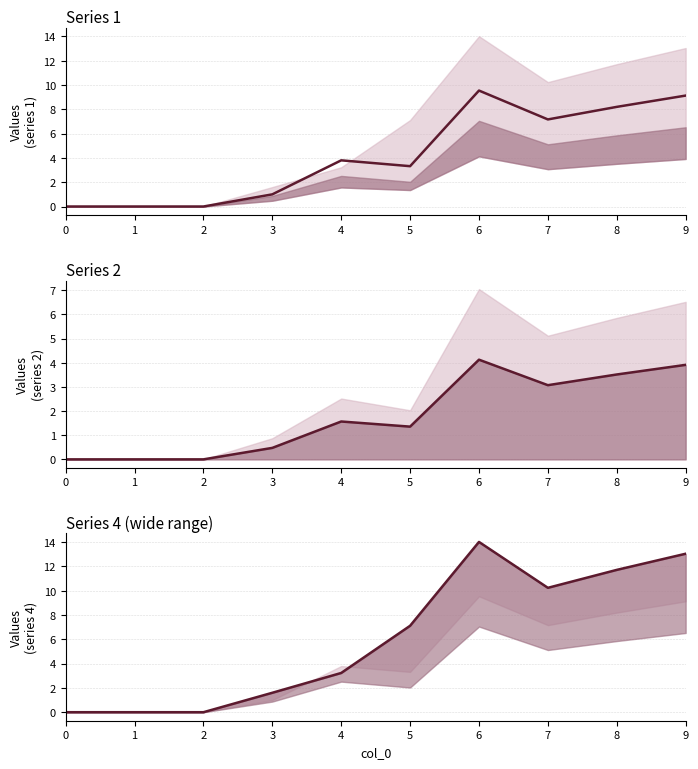

True or false: 4 and 2 intersect in this chart.

False